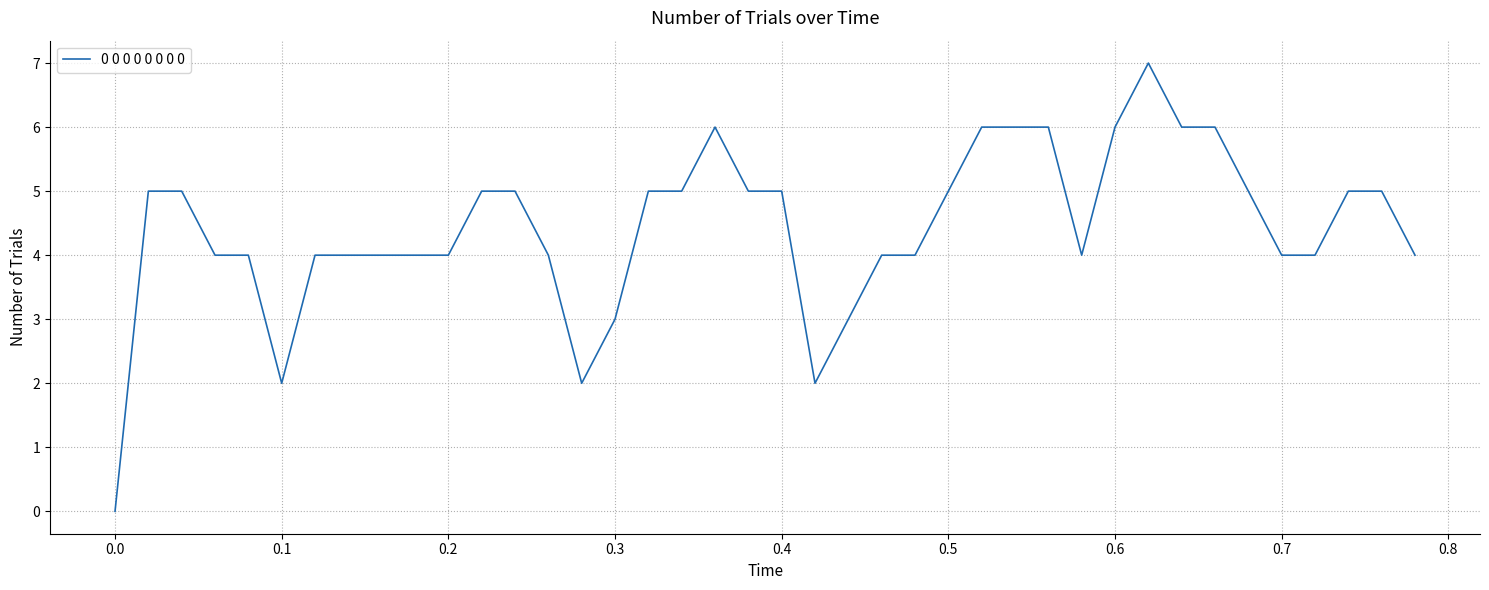

What is the greatest value displayed?

7